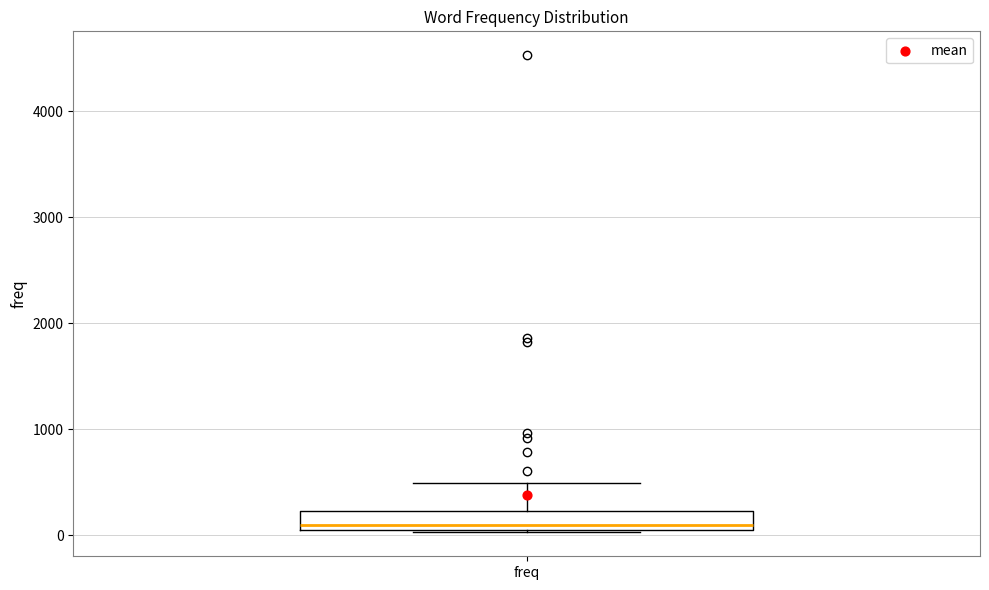

Where does the upper whisker of the box for freq end on the y-axis? The values are not printed on the chart, so give them approximately, as read against the axis.

500